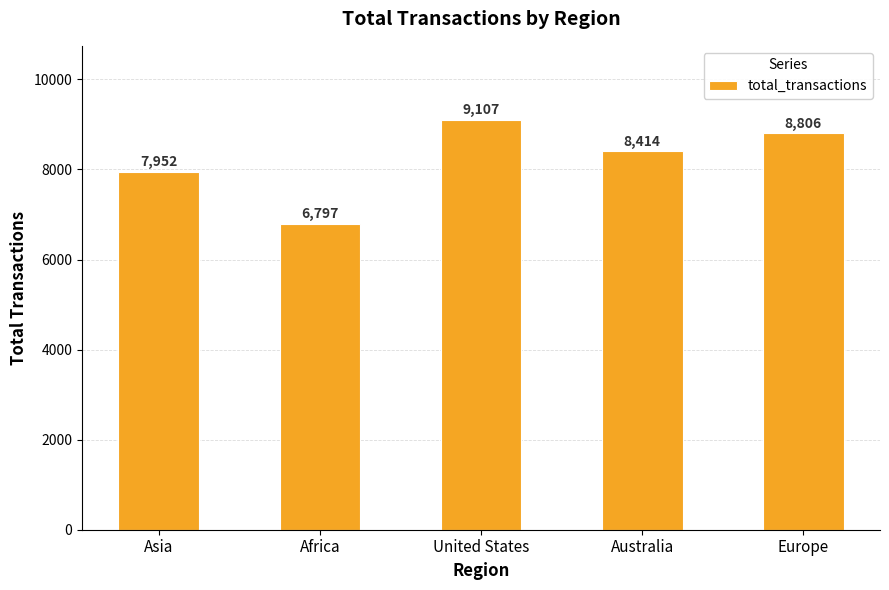

Reading left to right, list all the values displayed in this chart.

Asia=7952	Africa=6797	United States=9107	Australia=8414	Europe=8806